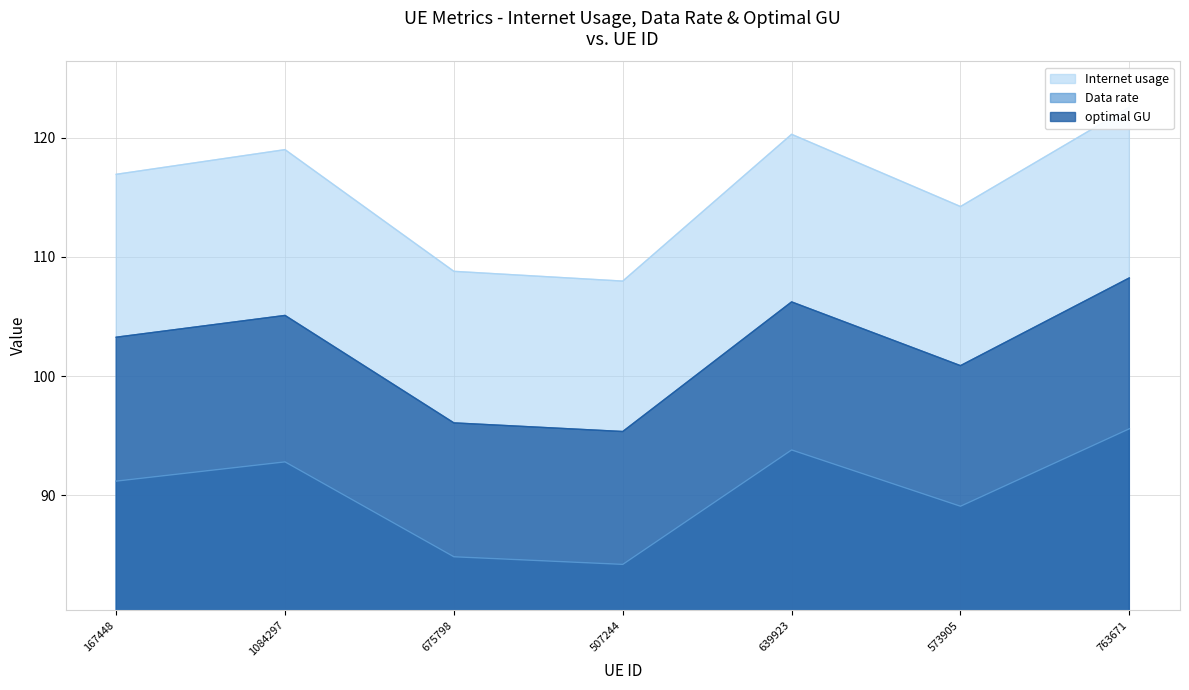

What is the total value across all series at 573905?

304.2